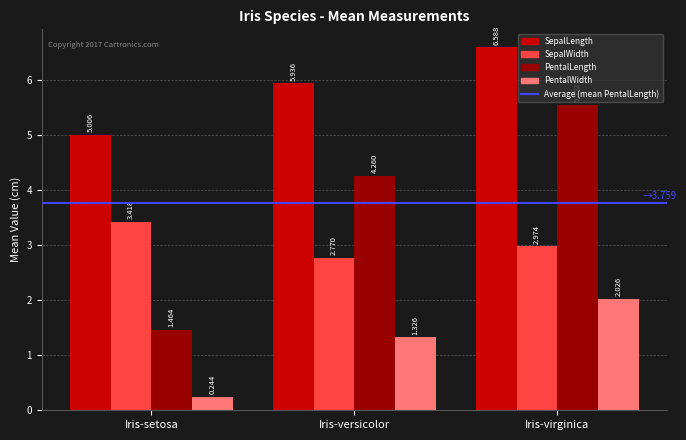

Does the chart contain stacked bars?

No